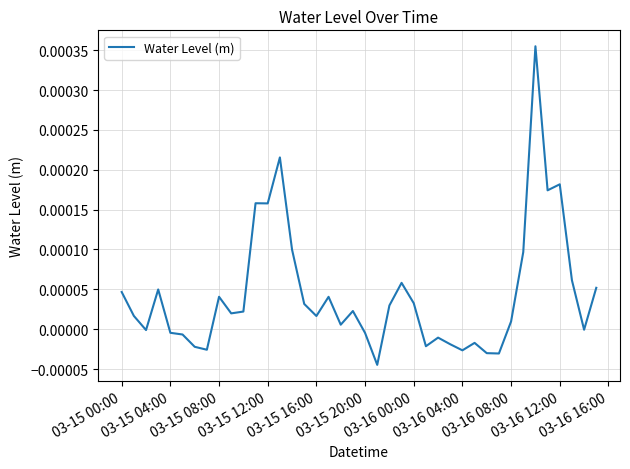

At which label does the data first exceed 0?

03-15 00:00